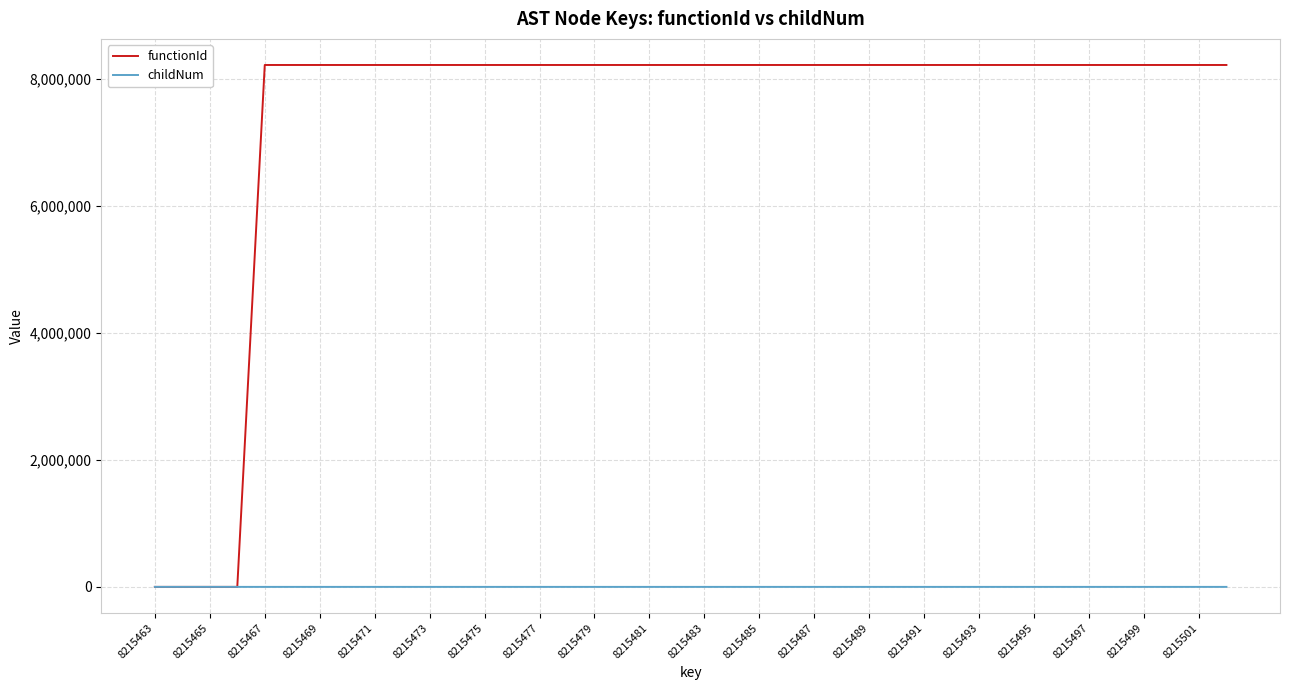

List the series in order of their peak value, highest first.

functionId, childNum